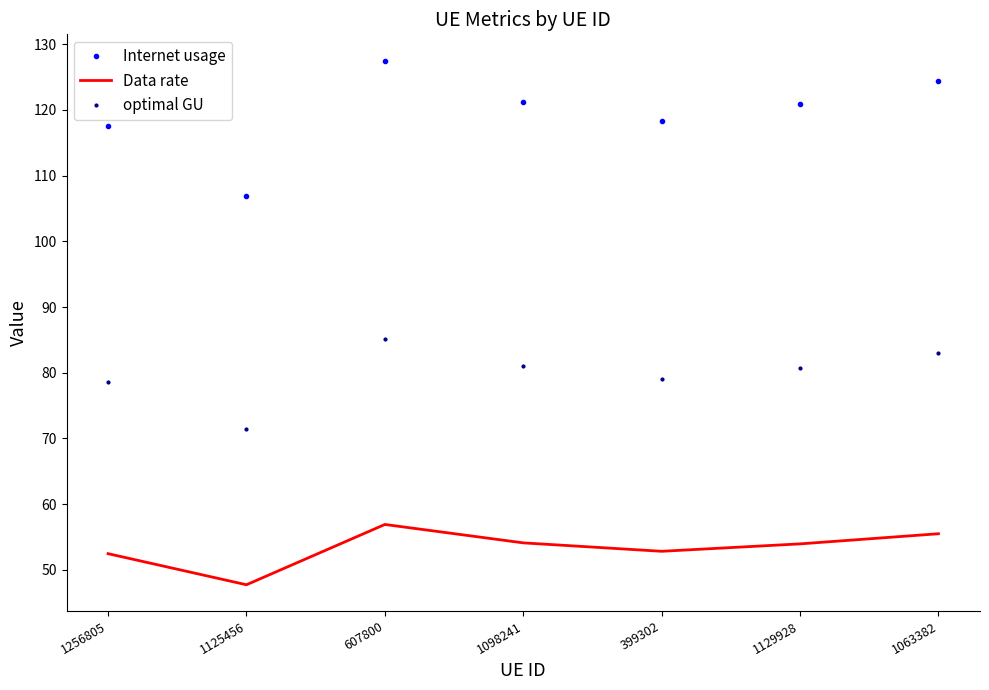

Read the optimal GU value at 1256805.

78.5